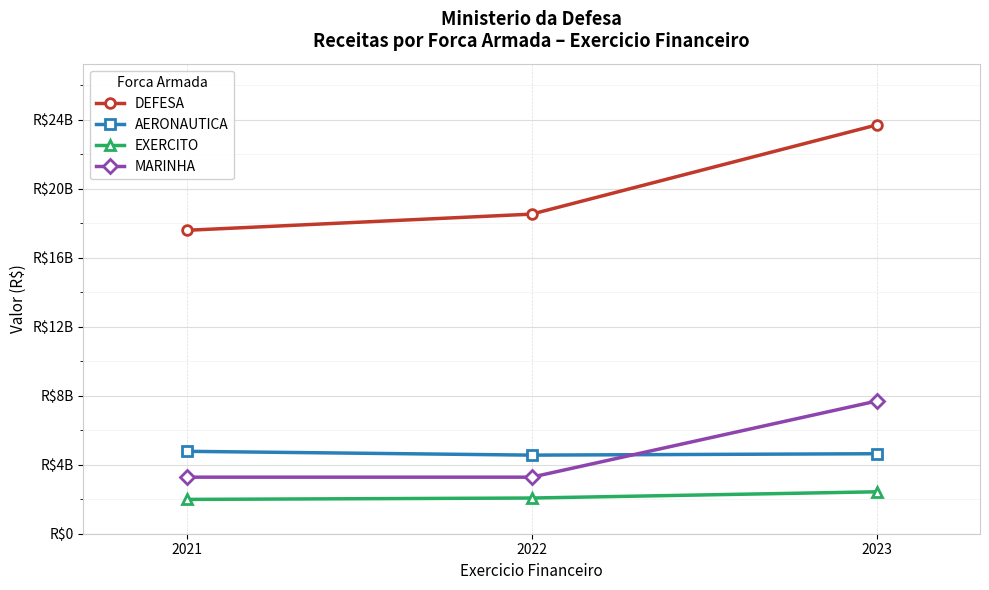

Count the EXERCITO values in the range 1990170193 to 2431369977.

3